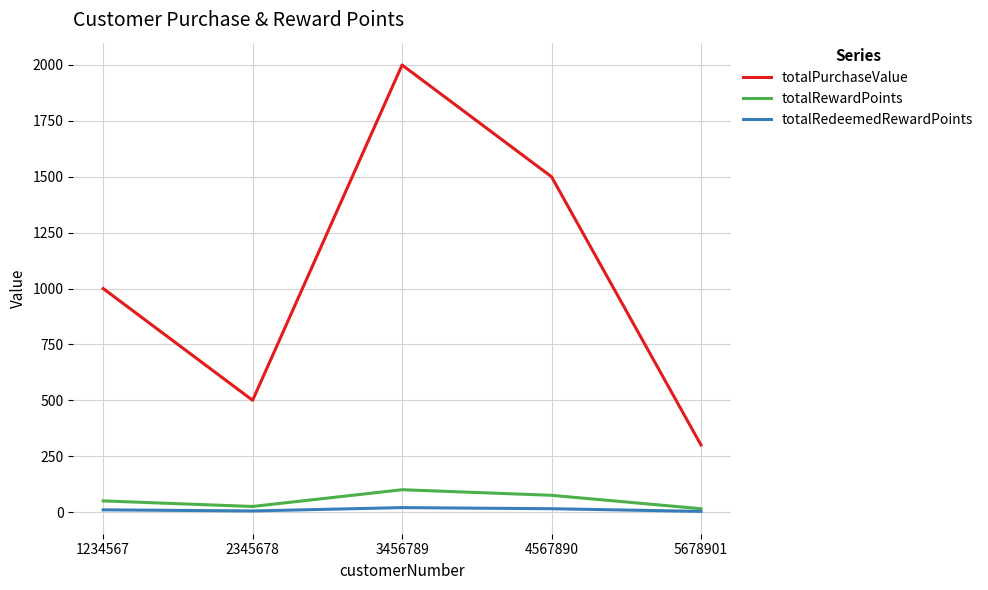

What is the highest value of the totalRedeemedRewardPoints series?

20